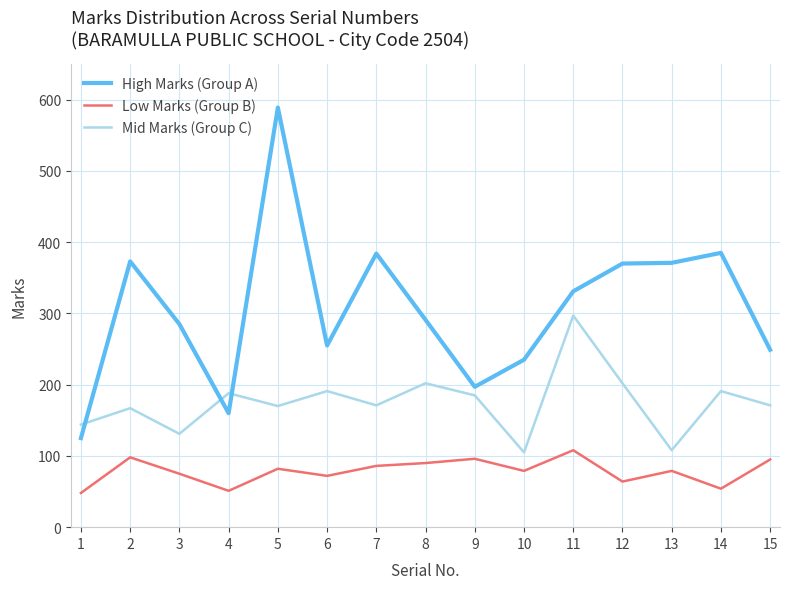

Which category has the highest value in the High Marks (Group A) series?

5